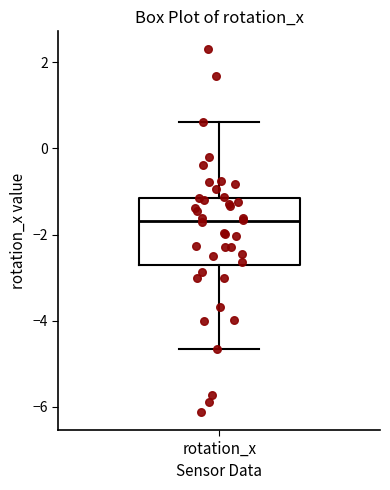

Transcribe this box plot: give where the median line is, the range the box spans, and where the two whiskers end, as read against the y-axis. The values are not printed on the chart, so give them approximately, as read against the axis.

median -1.6, box -2.8 to -1.2, whiskers -4.6 to 0.6